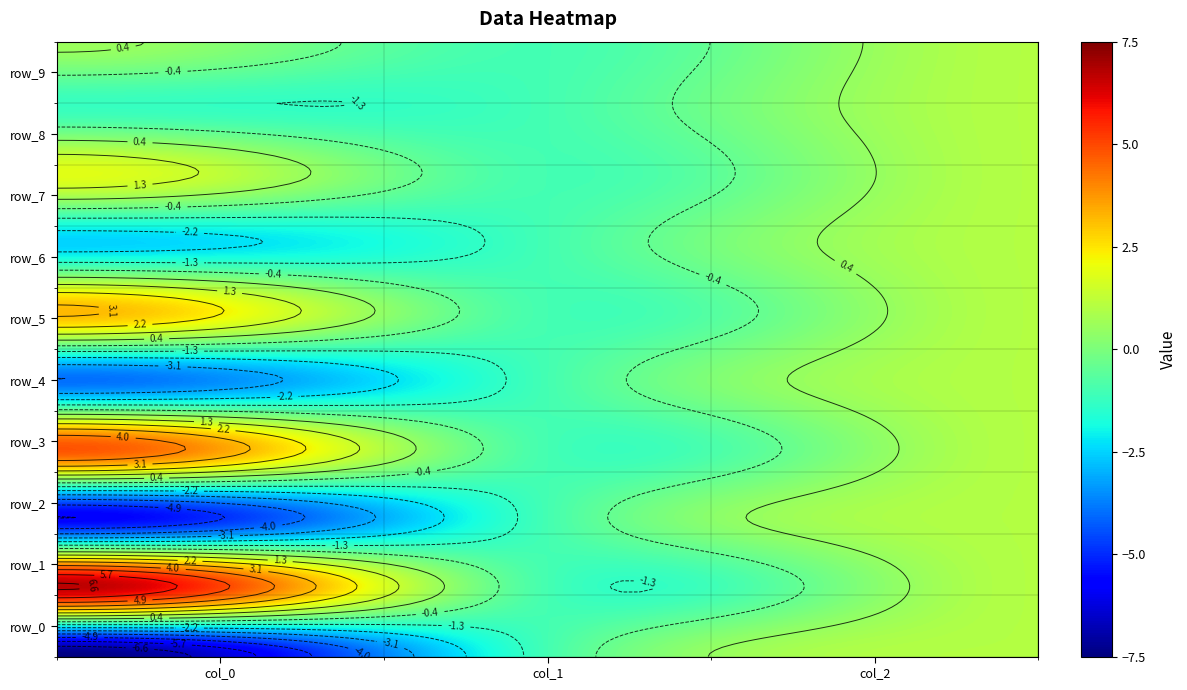

Rank the categories by row_7 value from lowest to highest.

col_1, col_2, col_0